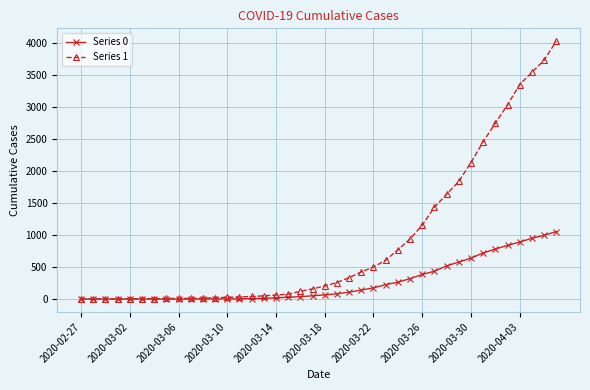

Rank the series by their maximum value, from lowest to highest.

Series 0, Series 1